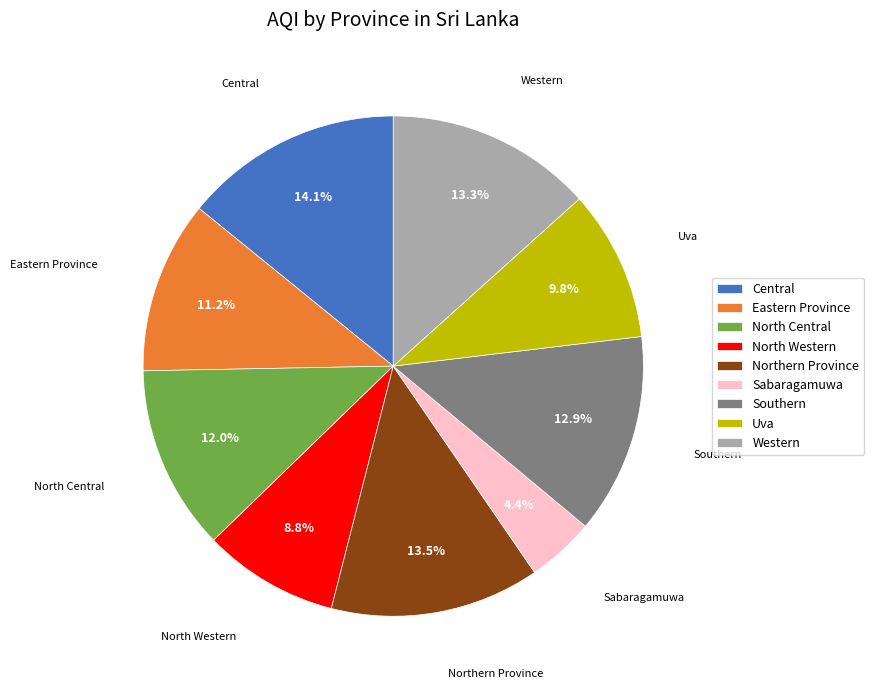

To the nearest percent, what percentage of the pie is Central?

14%